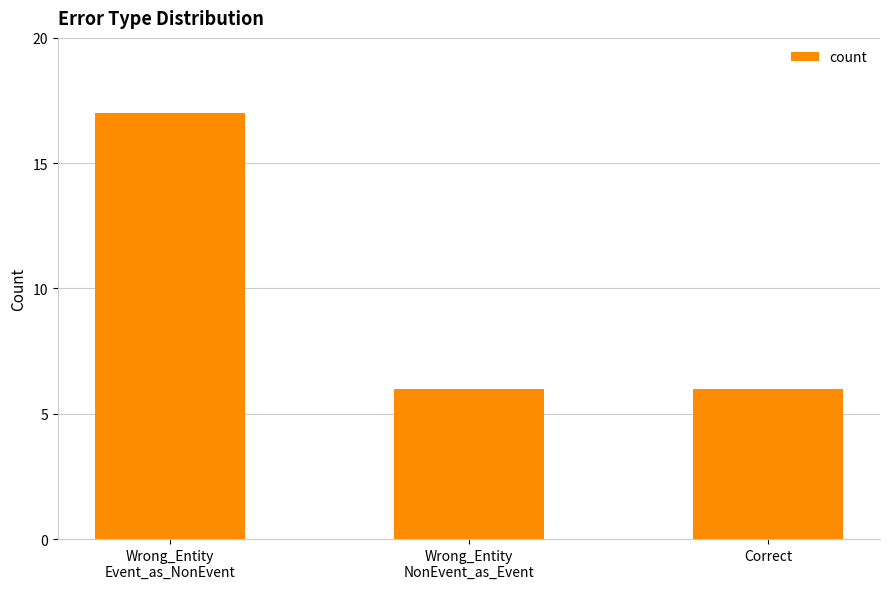

How many bars are there in total?

3